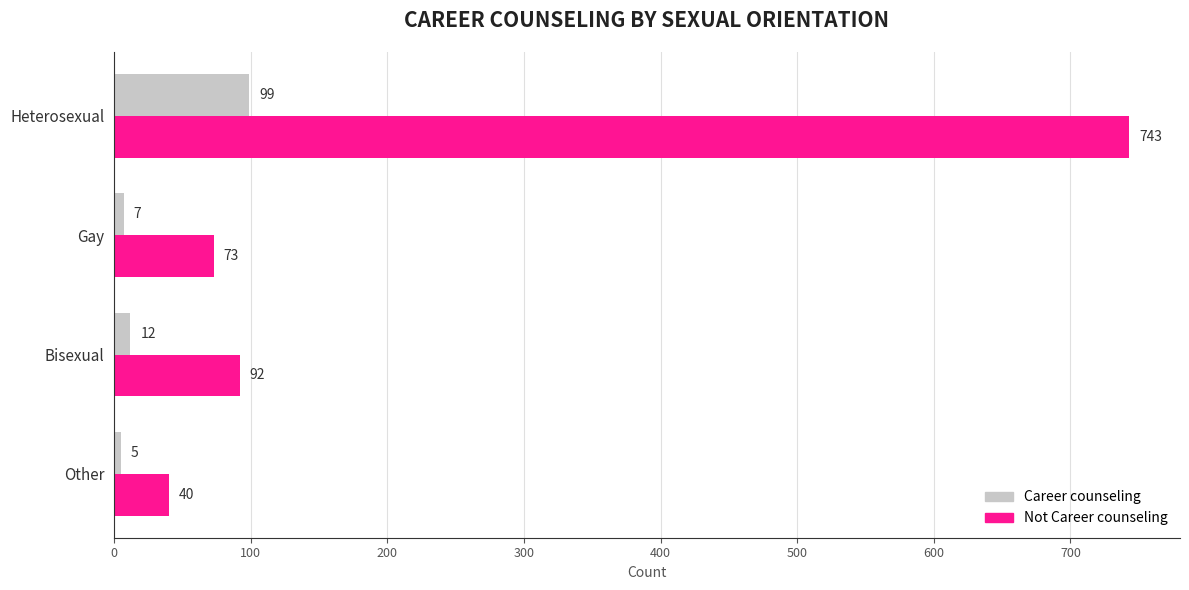

Between Heterosexual and Gay, which series saw the biggest shift?

Not Career counseling